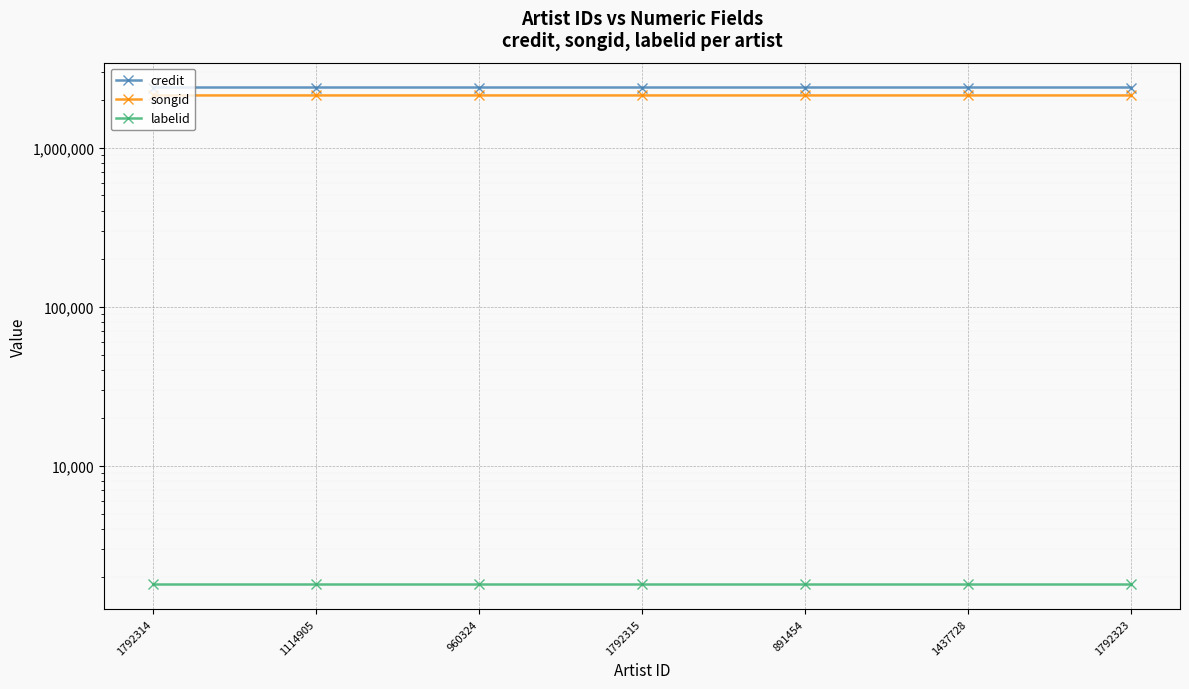

How many lines are shown in the chart?

3